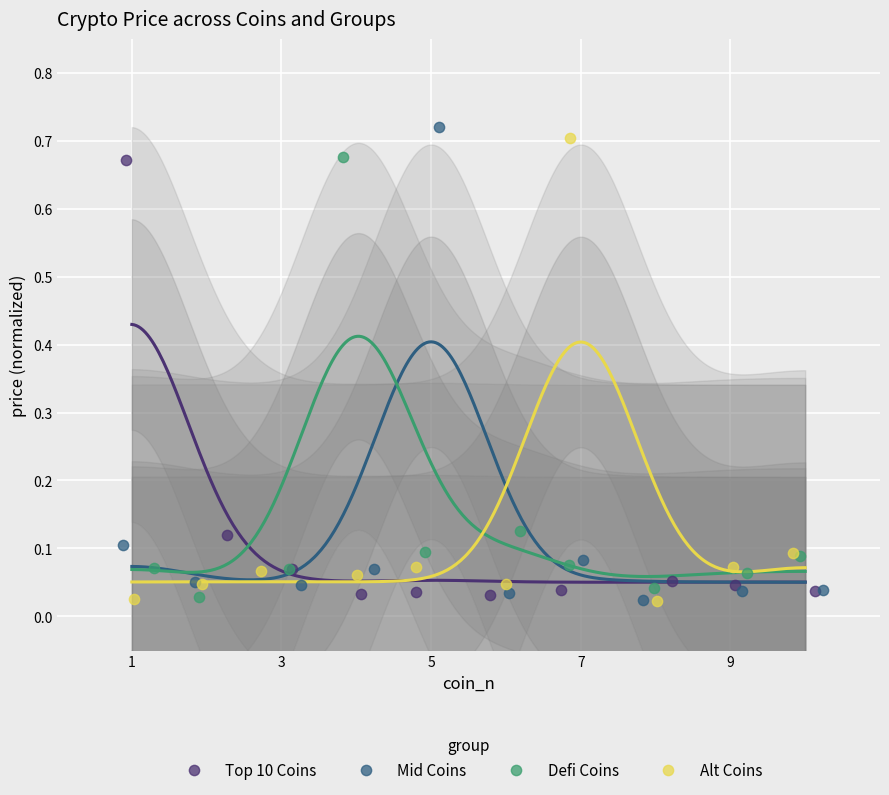

What are all the series names shown in the legend?

Top 10 Coins, Mid Coins, Defi Coins, Alt Coins